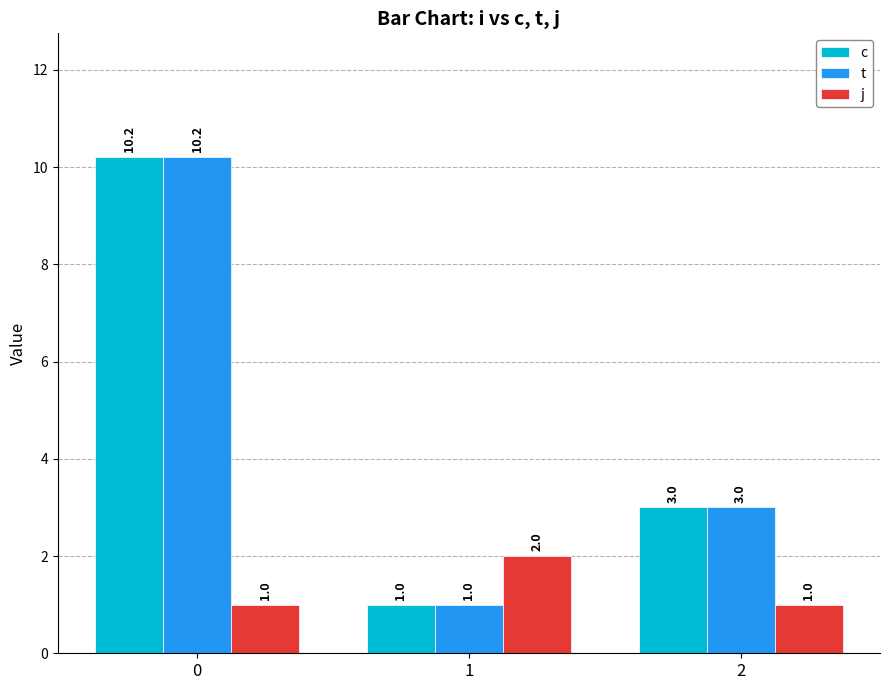

What is the minimum value shown in the chart?

1.0